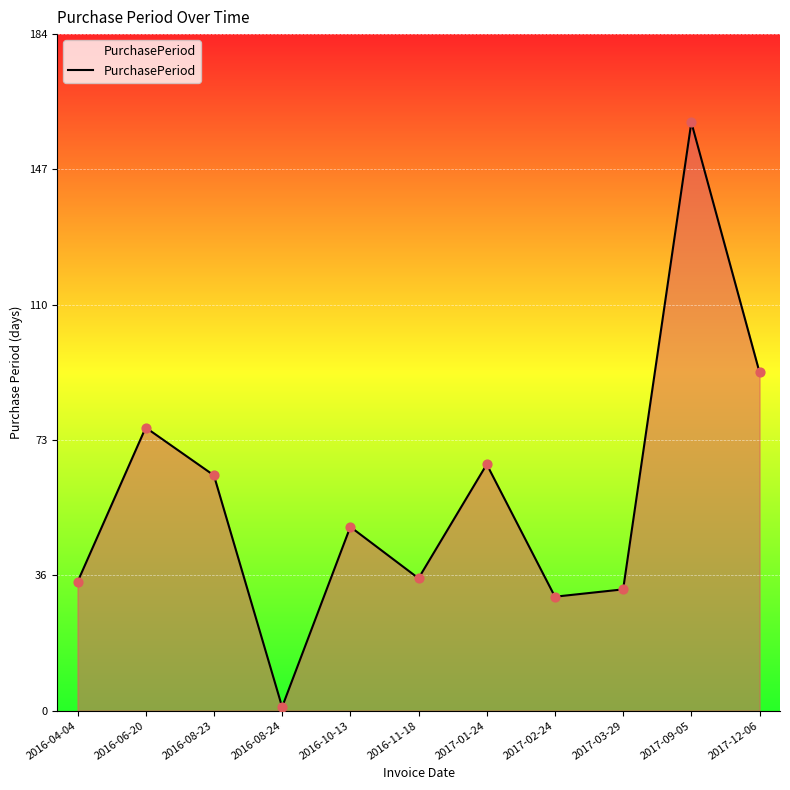

Approximately how many times larger is the value at 2016-04-04 compared to 2016-08-24?

35.0